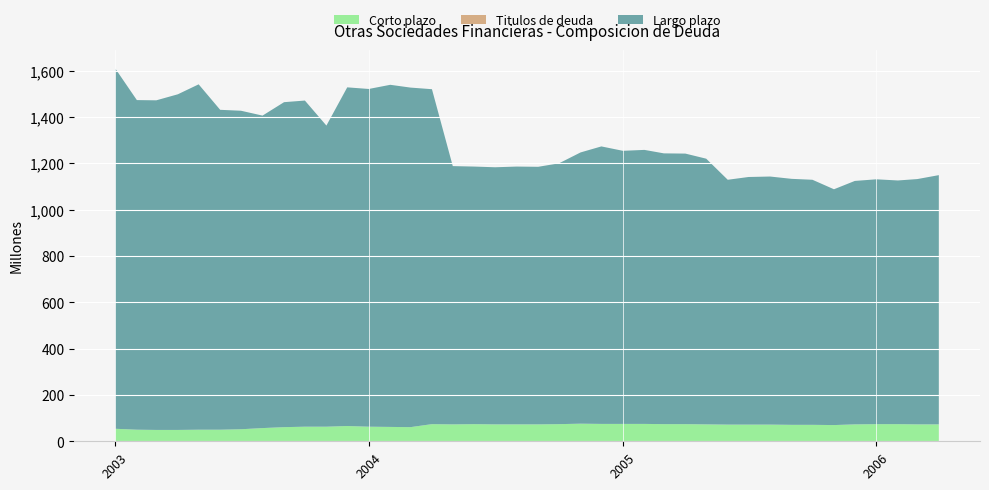

Reading left to right, what are all the values shown in this chart?

Corto plazo: 01-01-2003=54	01-02-2003=50	01-03-2003=49	01-04-2003=49	01-05-2003=50	01-06-2003=50	01-07-2003=52	01-08-2003=57	01-09-2003=61	01-10-2003=63	01-11-2003=63	01-12-2003=66	01-01-2004=63	01-02-2004=62	01-03-2004=61	01-04-2004=74	01-05-2004=73	01-06-2004=74	01-07-2004=73	01-08-2004=73	01-09-2004=73	01-10-2004=74	01-11-2004=76	01-12-2004=75	01-01-2005=75	01-02-2005=75	01-03-2005=74	01-04-2005=74	01-05-2005=73	01-06-2005=72	01-07-2005=72	01-08-2005=72	01-09-2005=71	01-10-2005=71	01-11-2005=70	01-12-2005=73	01-01-2006=74	01-02-2006=74	01-03-2006=73	01-04-2006=73
Titulos de deuda: 01-01-2003=0	01-02-2003=0	01-03-2003=0	01-04-2003=0	01-05-2003=0	01-06-2003=0	01-07-2003=0	01-08-2003=0	01-09-2003=0	01-10-2003=0	01-11-2003=0	01-12-2003=0	01-01-2004=0	01-02-2004=0	01-03-2004=0	01-04-2004=0	01-05-2004=0	01-06-2004=0	01-07-2004=0	01-08-2004=0	01-09-2004=0	01-10-2004=0	01-11-2004=0	01-12-2004=0	01-01-2005=0	01-02-2005=0	01-03-2005=0	01-04-2005=0	01-05-2005=0	01-06-2005=0	01-07-2005=0	01-08-2005=0	01-09-2005=0	01-10-2005=0	01-11-2005=0	01-12-2005=0	01-01-2006=0	01-02-2006=0	01-03-2006=0	01-04-2006=0
Largo plazo: 01-01-2003=1555	01-02-2003=1423	01-03-2003=1423	01-04-2003=1449	01-05-2003=1491	01-06-2003=1381	01-07-2003=1375	01-08-2003=1349	01-09-2003=1403	01-10-2003=1408	01-11-2003=1300	01-12-2003=1462	01-01-2004=1458	01-02-2004=1477	01-03-2004=1466	01-04-2004=1446	01-05-2004=1115	01-06-2004=1112	01-07-2004=1110	01-08-2004=1113	01-09-2004=1112	01-10-2004=1126	01-11-2004=1171	01-12-2004=1198	01-01-2005=1179	01-02-2005=1183	01-03-2005=1169	01-04-2005=1168	01-05-2005=1147	01-06-2005=1057	01-07-2005=1069	01-08-2005=1071	01-09-2005=1062	01-10-2005=1058	01-11-2005=1018	01-12-2005=1051	01-01-2006=1057	01-02-2006=1052	01-03-2006=1059	01-04-2006=1076